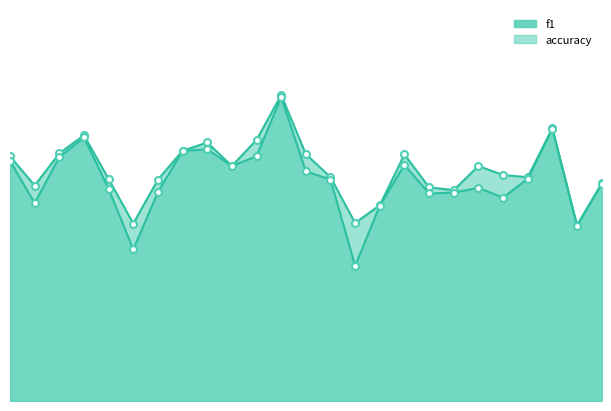

Count the number of categories in the chart.

25